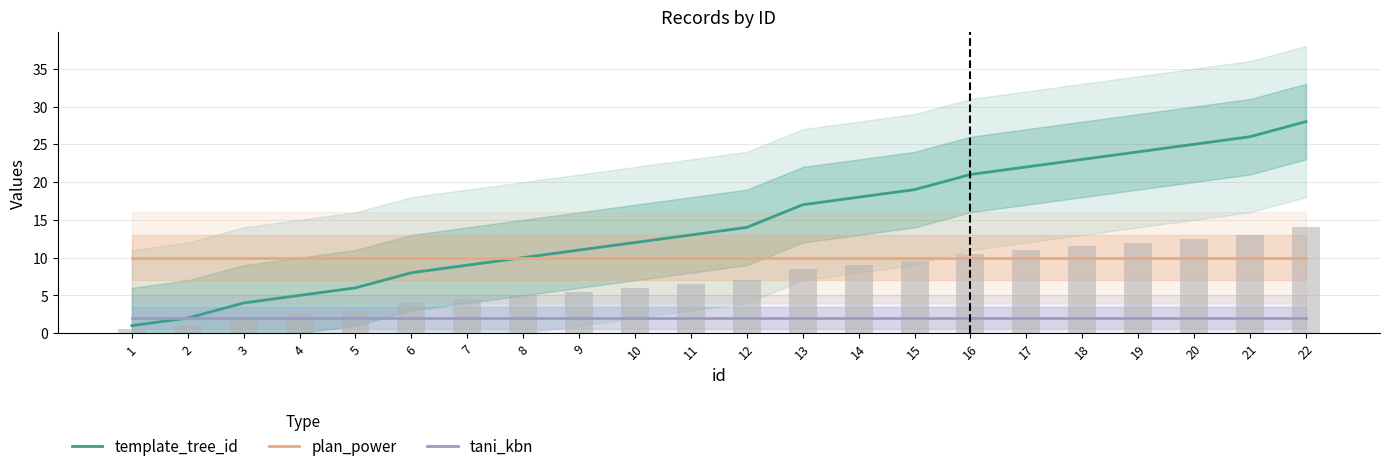

What is the highest value of the template_tree_id series?

28